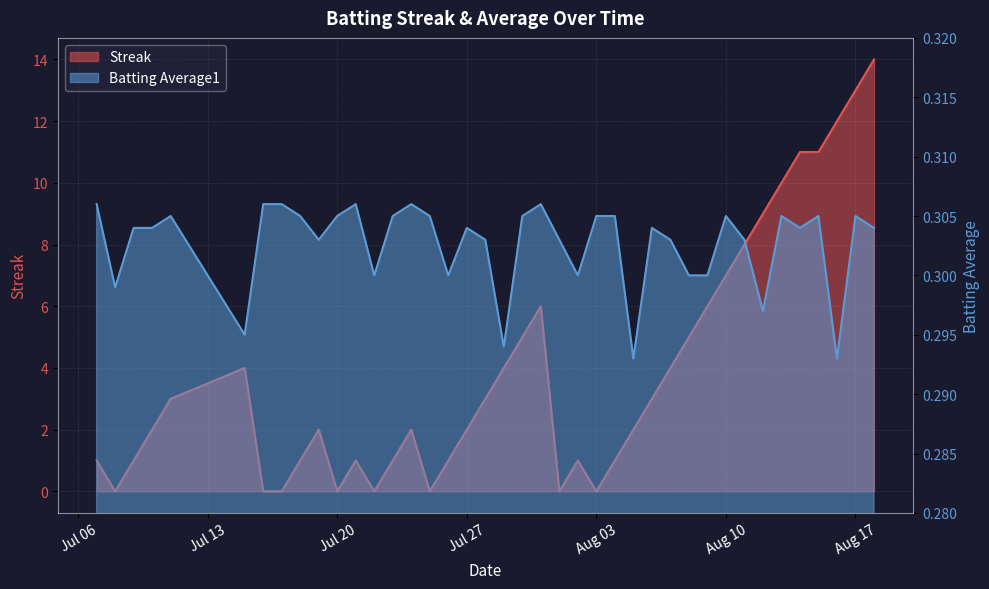

What is the total value across all series at 2010-07-15?

4.3